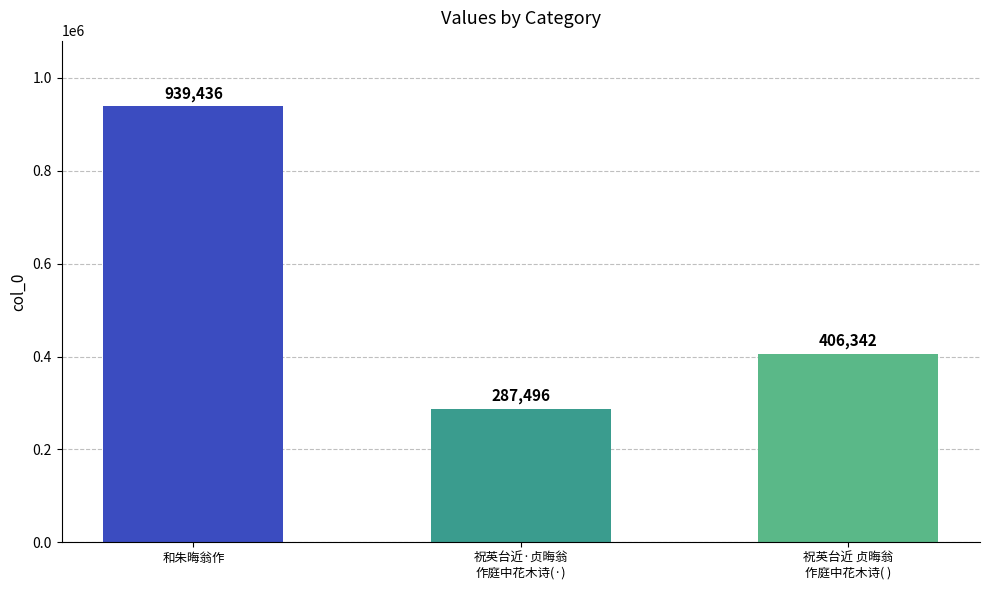

What is the greatest value displayed?

939436